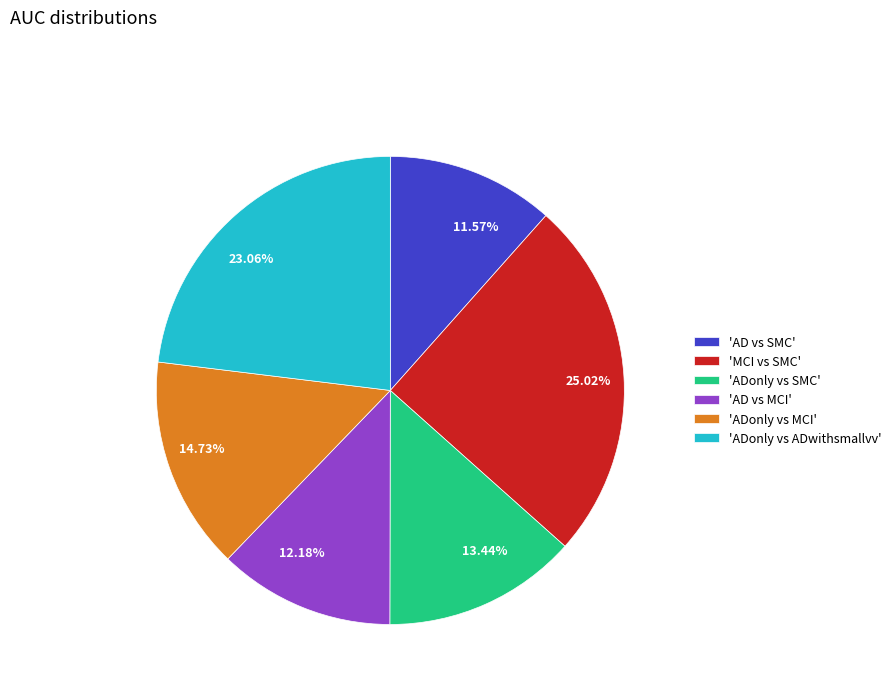

How many segments does this pie chart have?

6